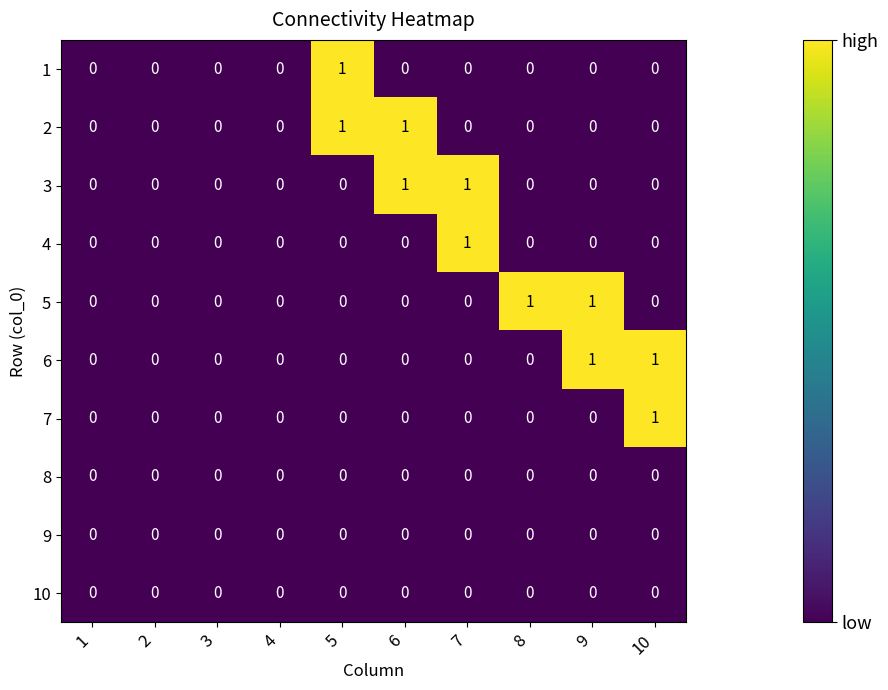

The 2 series shows 0 at 4. True or false?

True